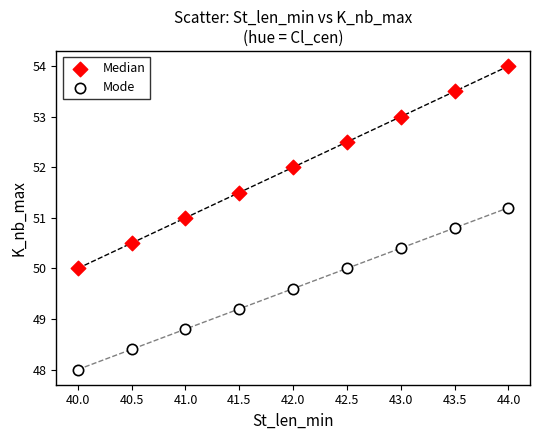

Across all data points, what is the range of Y values (max minus min)?

6.0